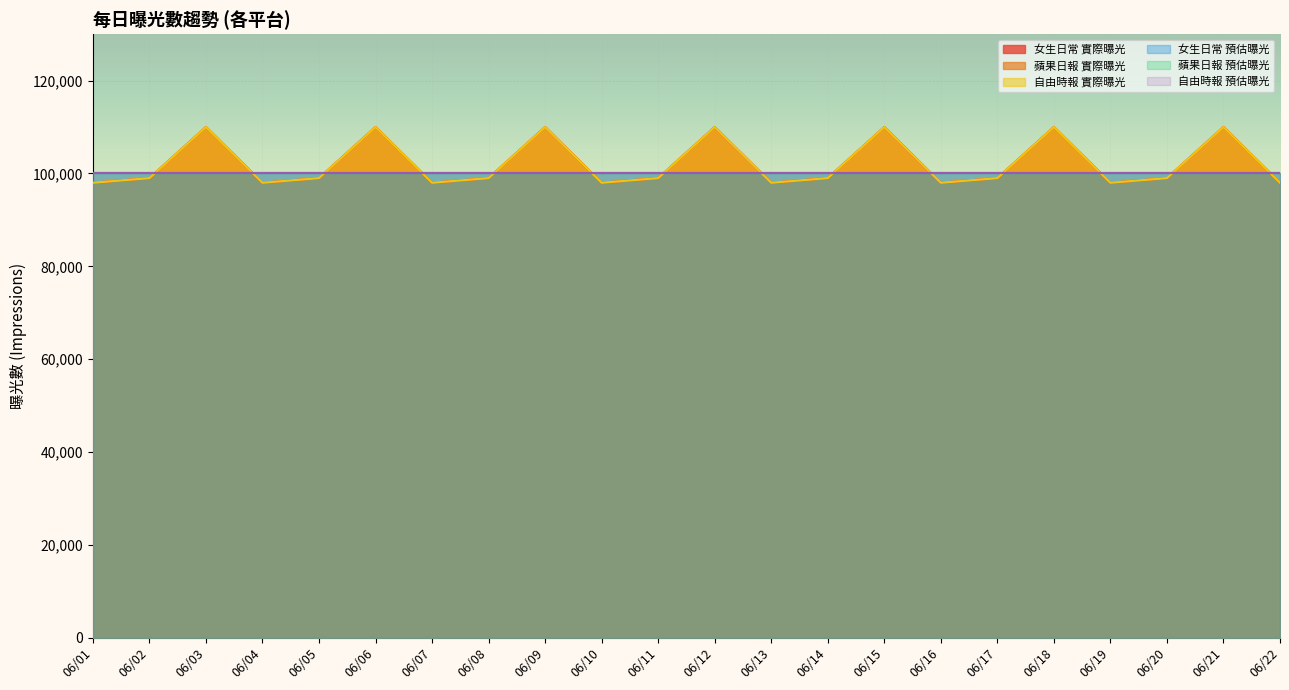

What is the sum of the 女生日常 實際曝光 values at 06/19 and 06/06?

208000